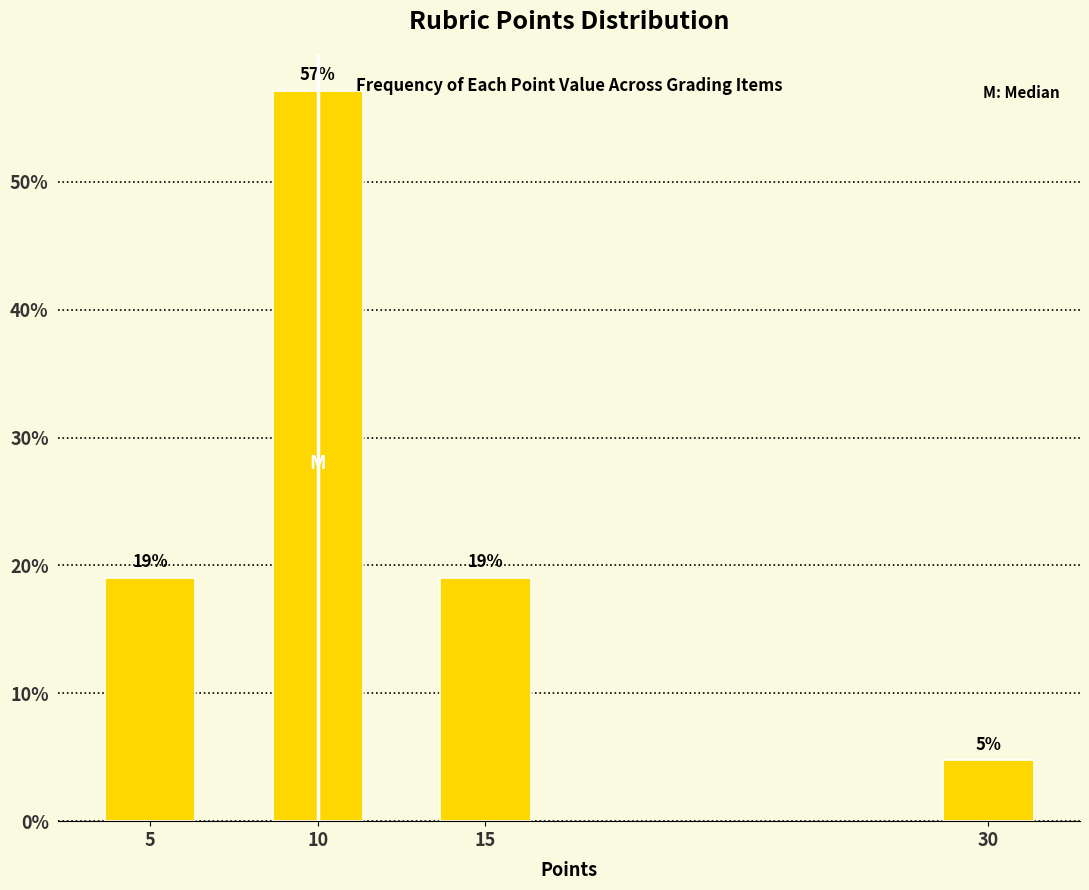

What is the average value?

25.0